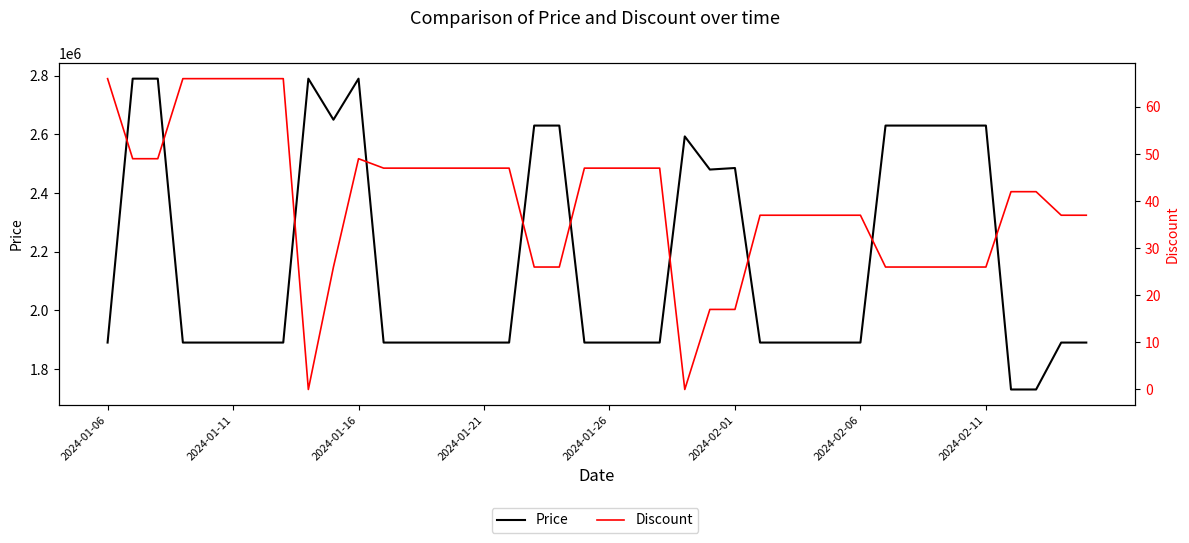

Which label corresponds to the largest value in the chart?

2024-01-11